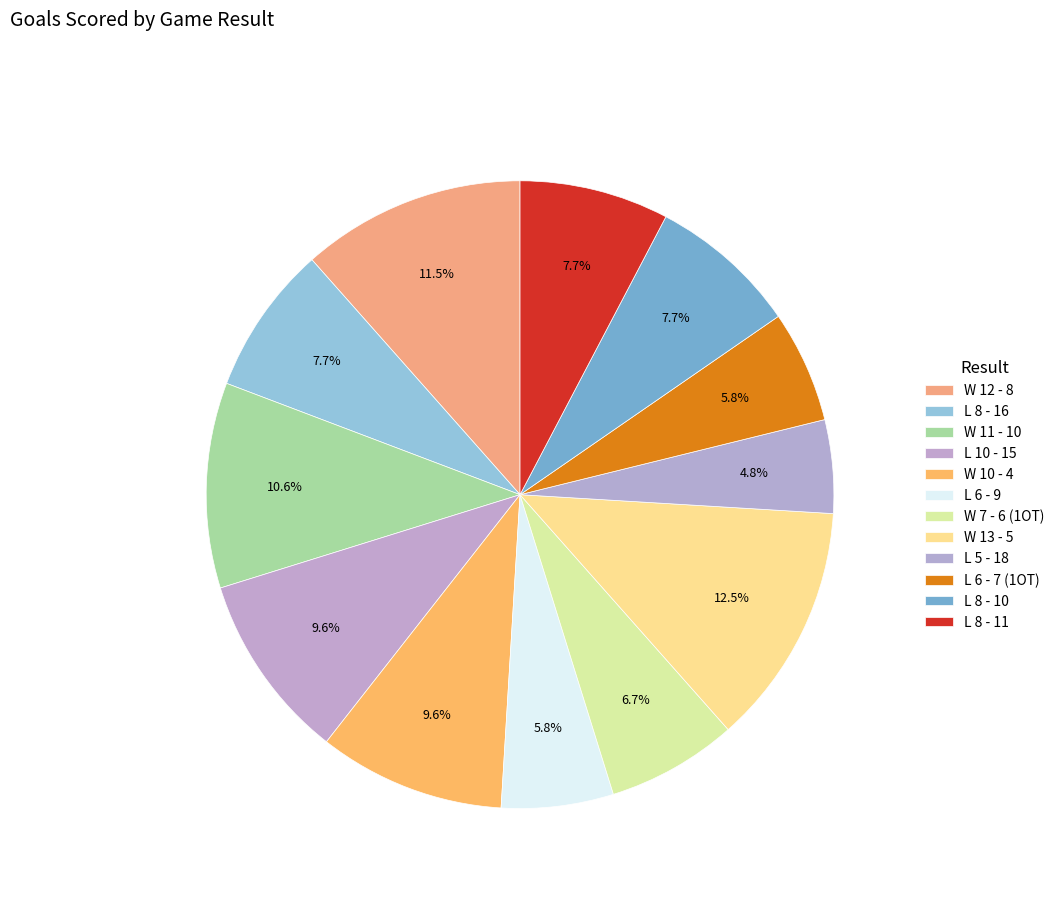

Which category has the biggest portion of the pie?

W 13 - 5